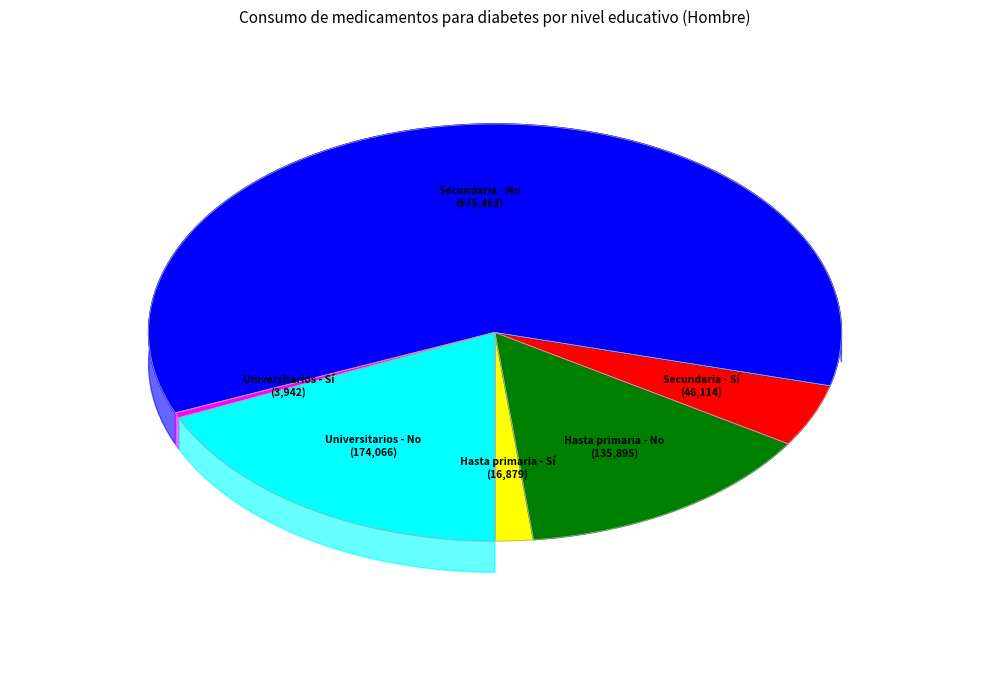

To the nearest percent, what is the average slice percentage?

17%